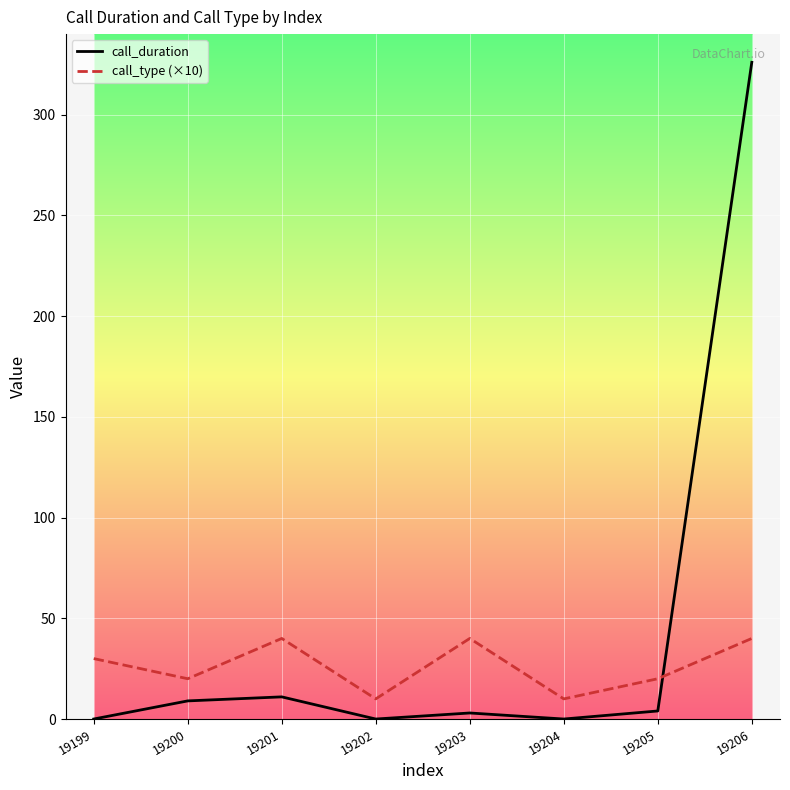

Which series changed the most between 19202 and 19205?

call_type (×10)